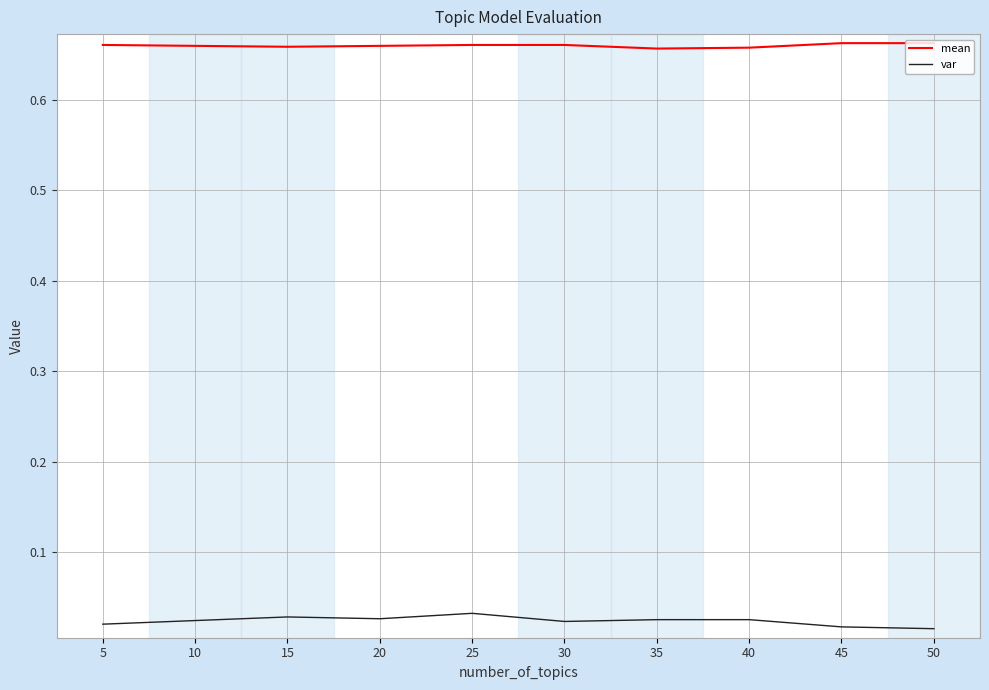

True or false: mean and var cross at least once.

False